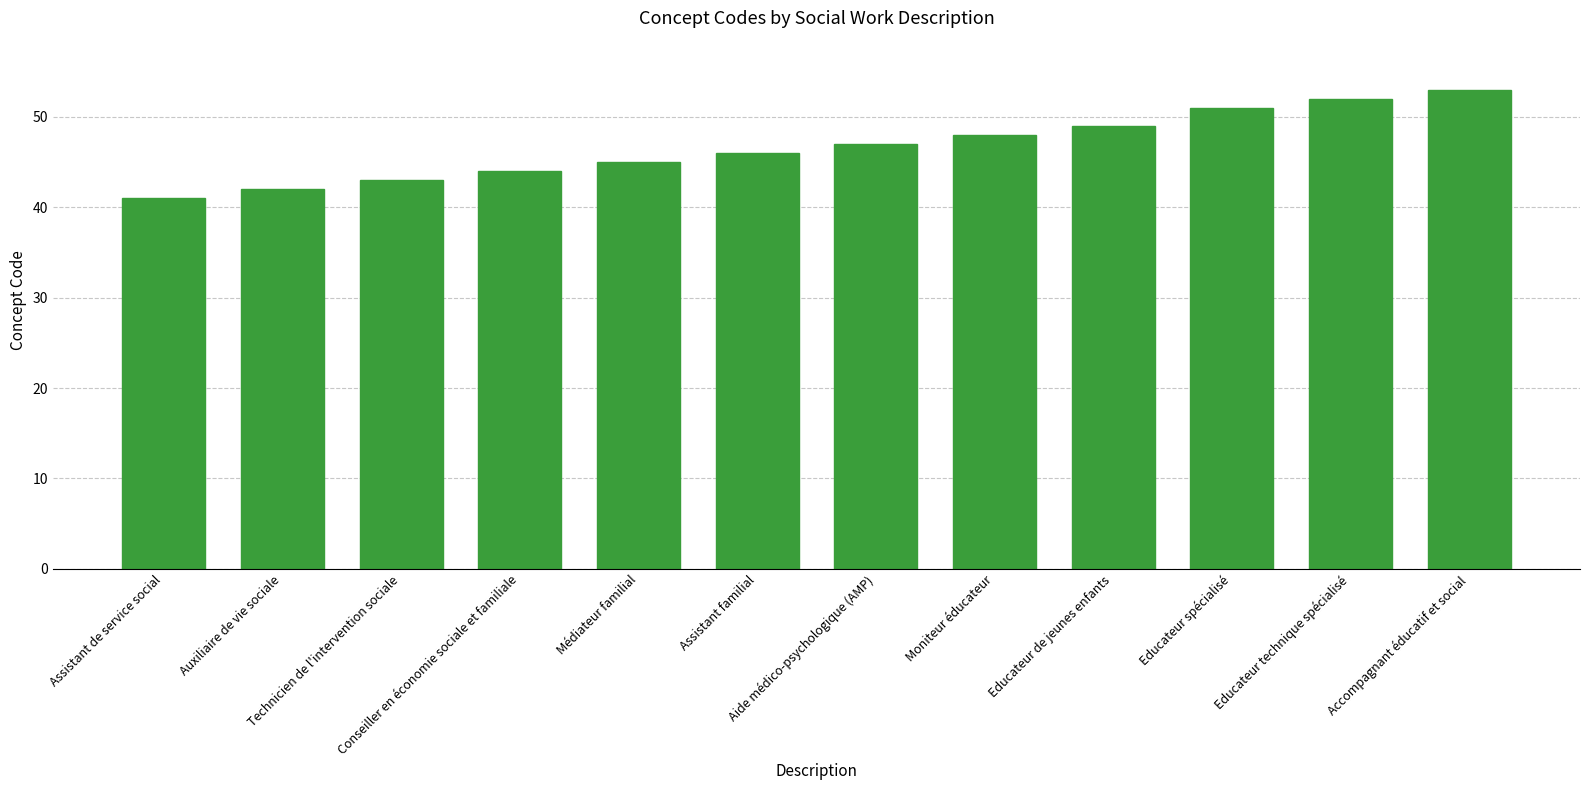

What position from the left is Assistant familial?

6